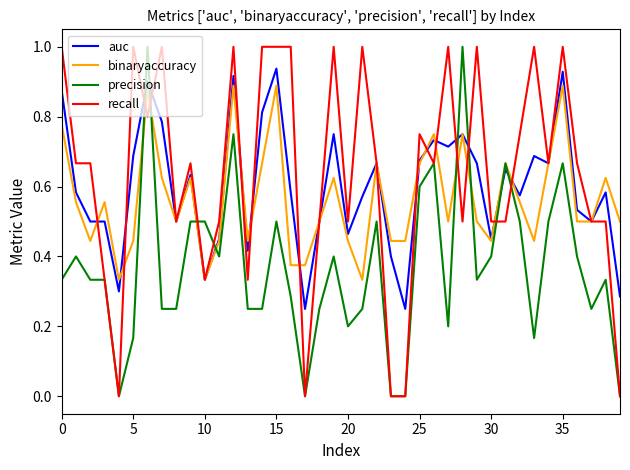

True or false: recall and auc intersect in this chart.

True